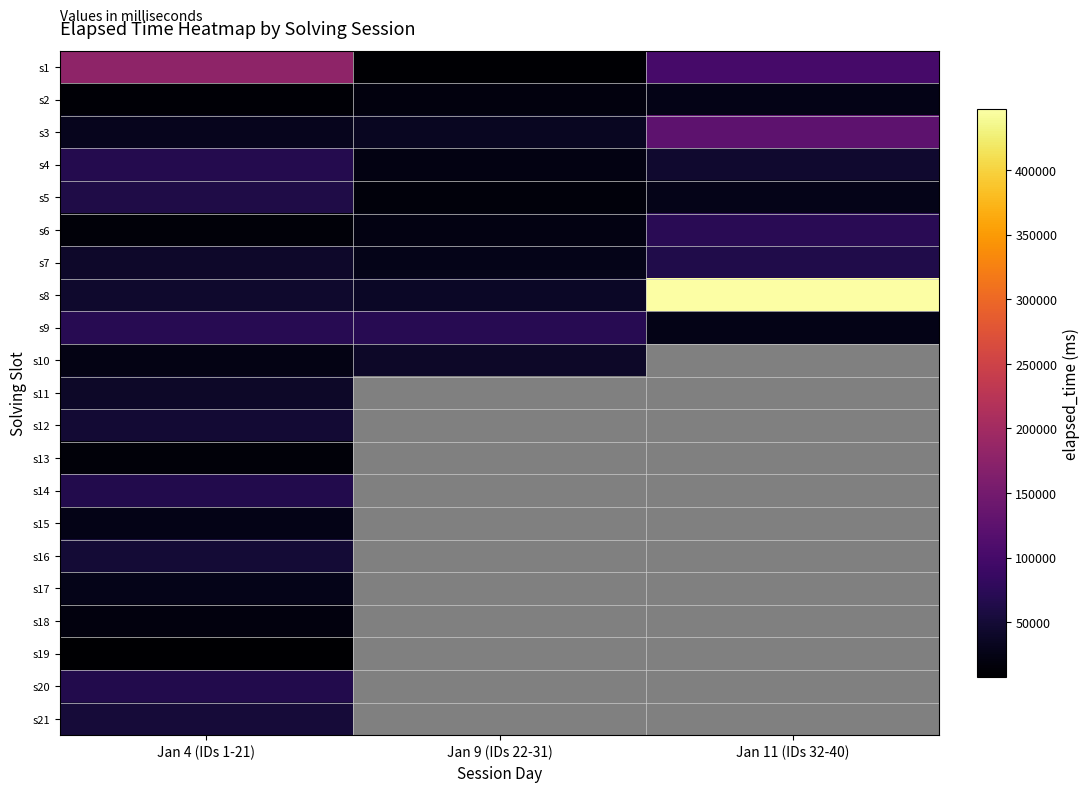

What is the difference between the maximum and minimum values in the s1 series?

169000.0